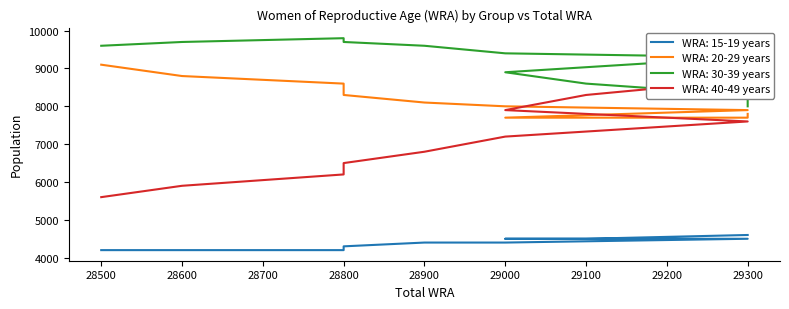

Which category has the highest value in the WRA: 20-29 years series?

28500